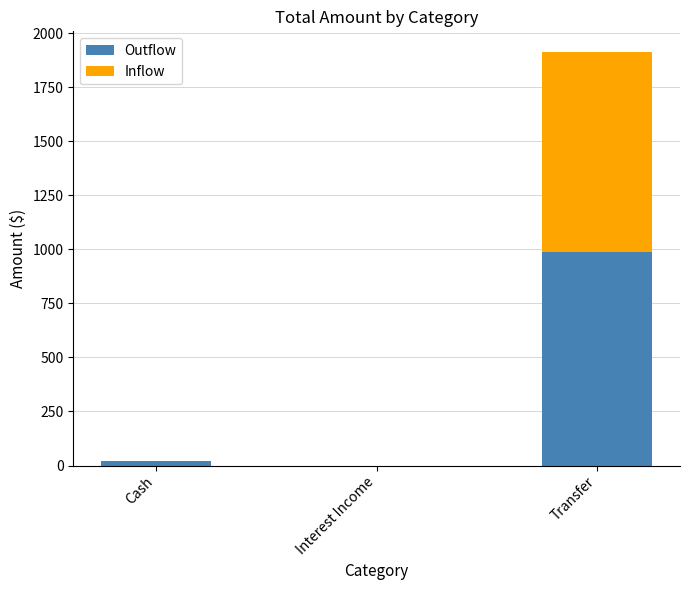

The Outflow series shows 629.2 at Transfer. True or false?

False